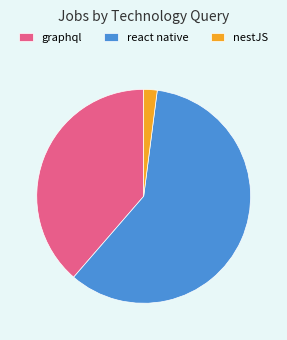

Which category has the biggest portion of the pie?

react native